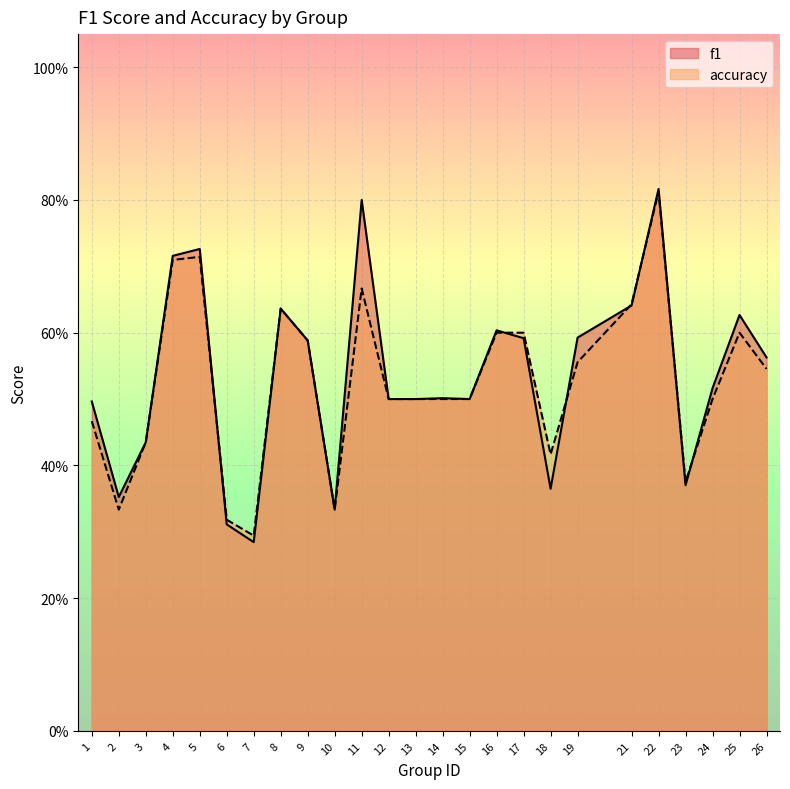

What is the sum of the f1 values at 24 and 12?

1.0